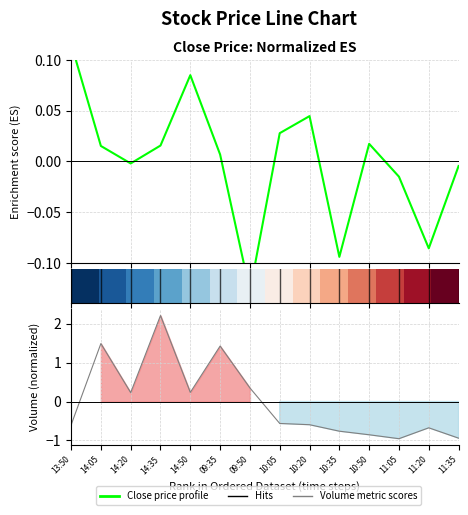

What is the label of the 4th point from the right?

10:50